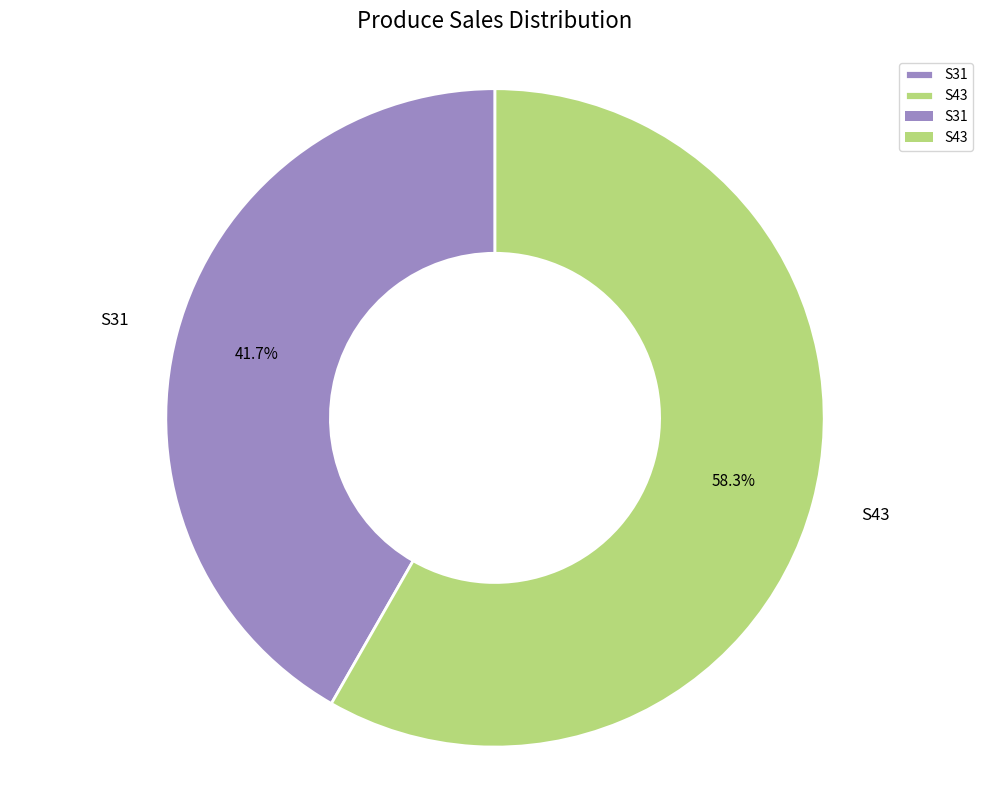

Between S31 and S43, which is larger?

S43